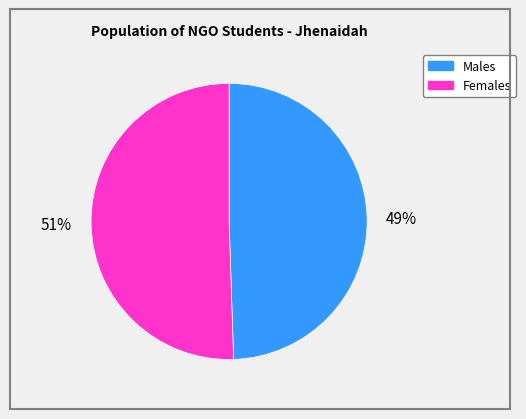

Is there a majority slice in this chart?

Yes